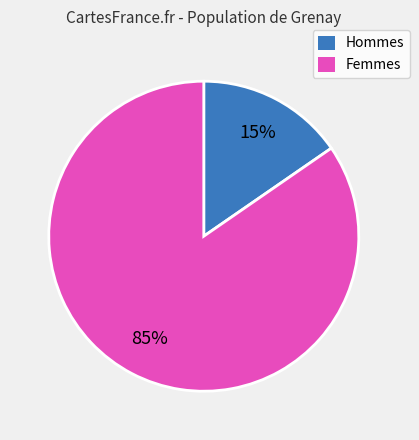

Between Femmes and Hommes, which is larger?

Femmes